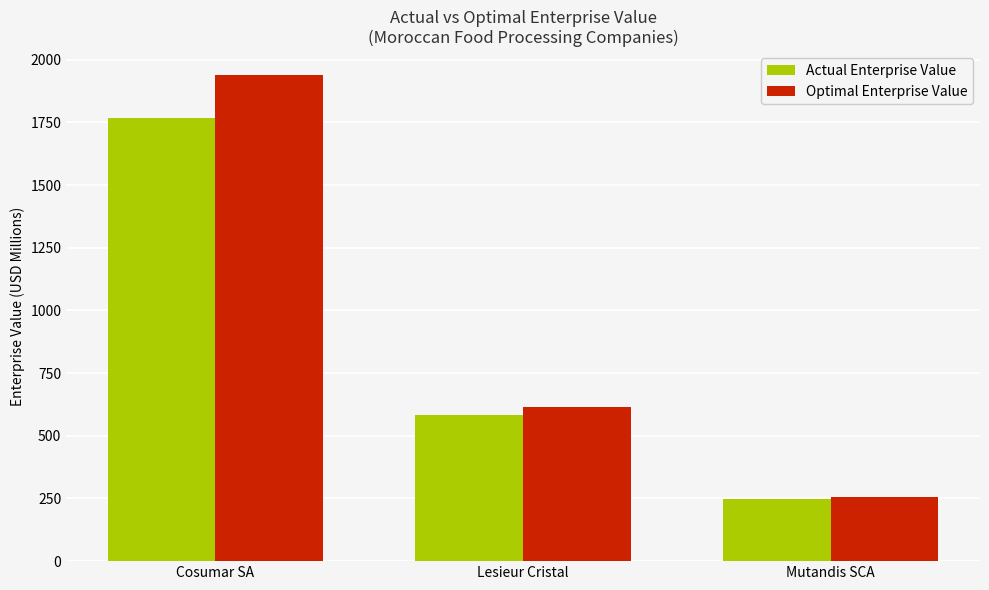

How many values in the Optimal Enterprise Value series are below 616?

1